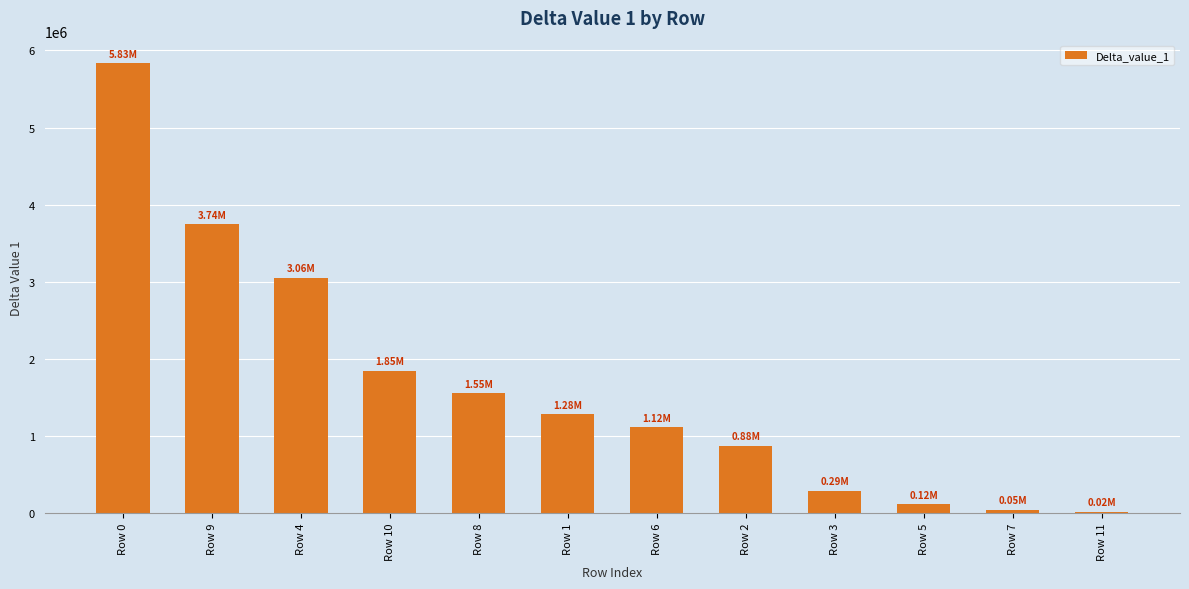

True or false: the data shows 1845682.2 at Row 10.

True